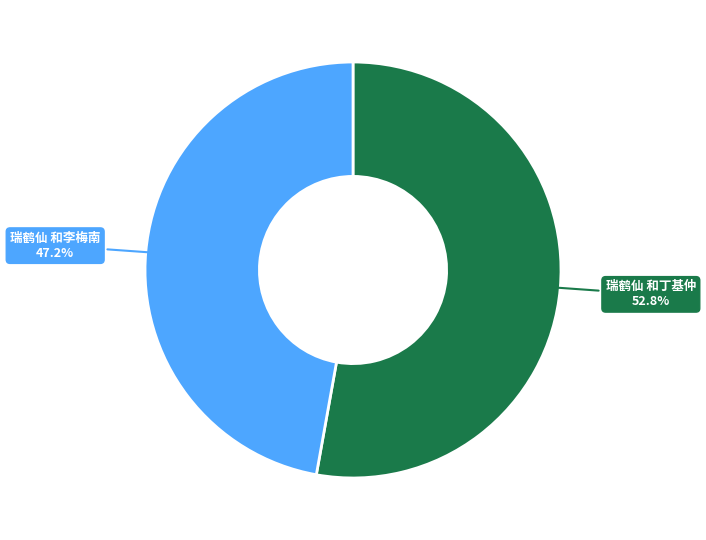

Approximately how many times larger is the value at 瑞鹤仙 和丁基仲 compared to 瑞鹤仙 和李梅南?

1.1